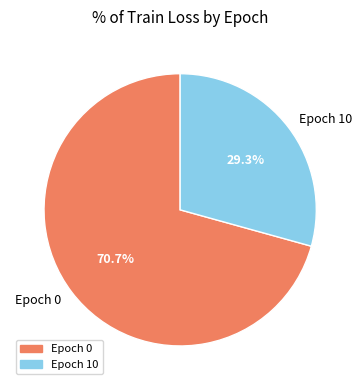

Which slice is the largest?

Epoch 0